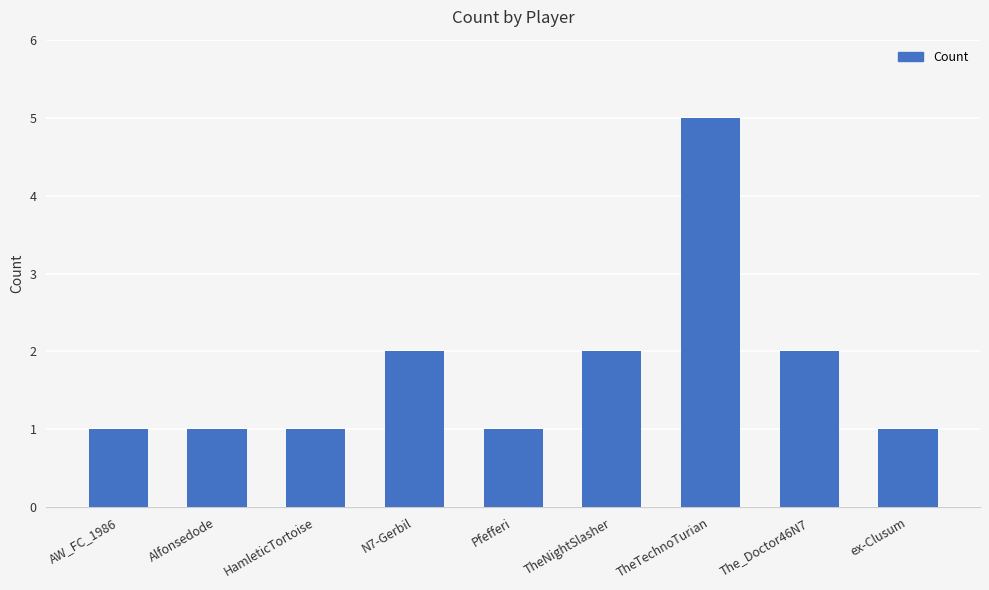

What is the label of the 9th bar from the left?

ex-Clusum